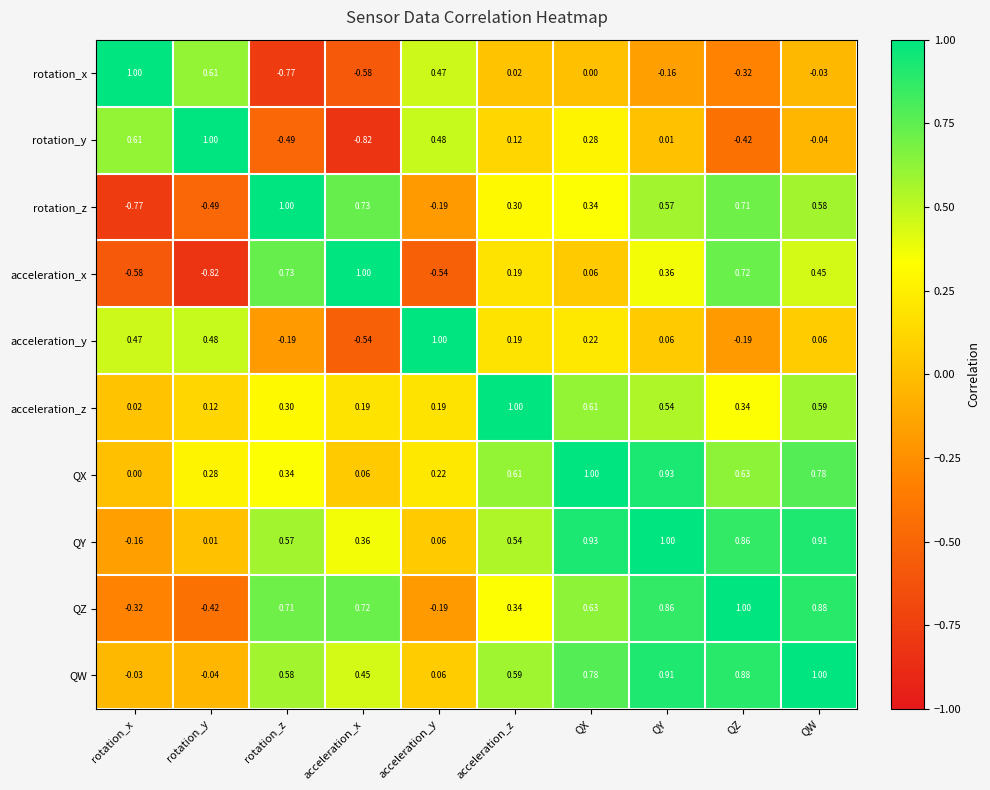

At which label is acceleration_x closest to 0?

QX